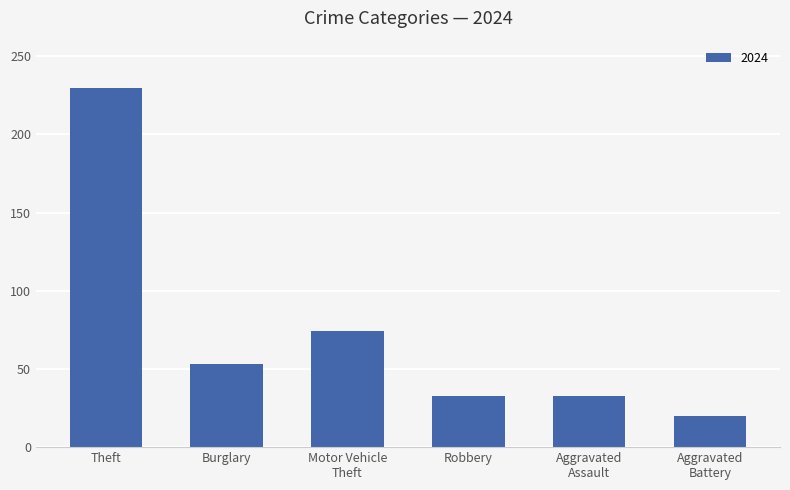

What is the minimum value shown in the chart?

20